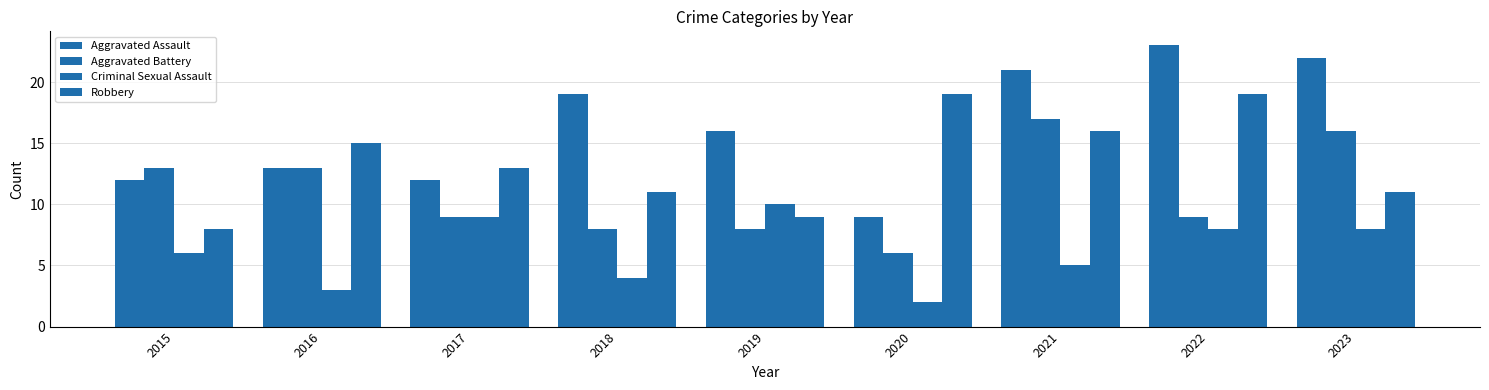

At which label is Criminal Sexual Assault closest to 6?

2015